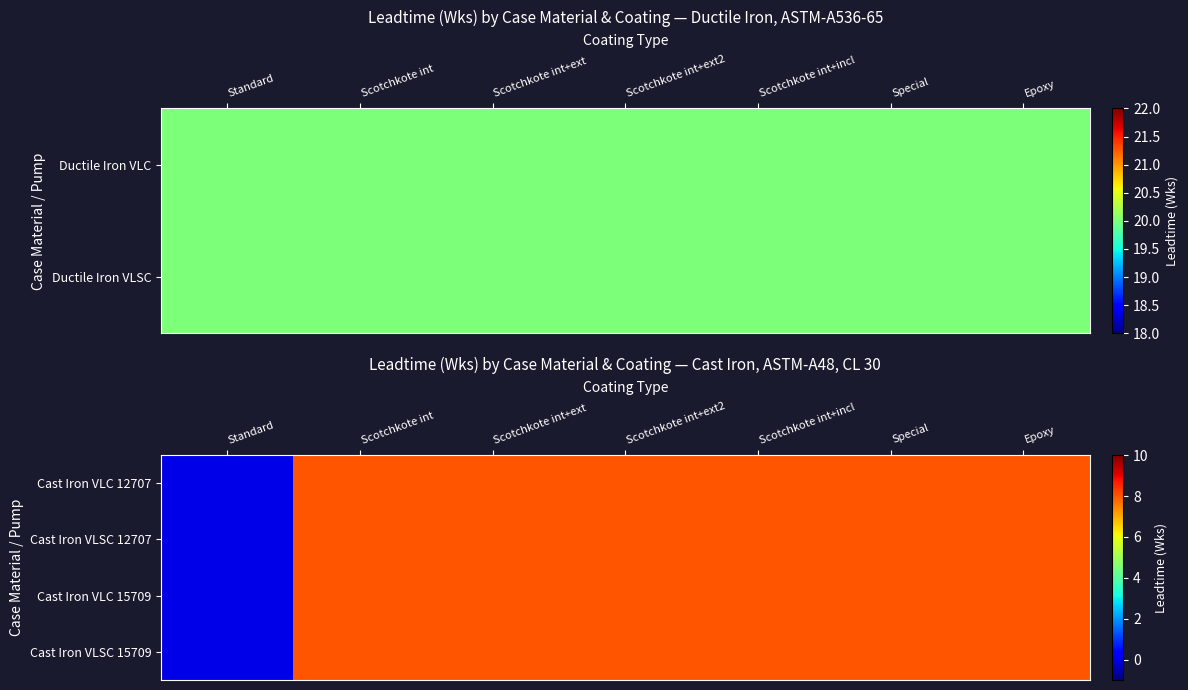

The value of Cast Iron VLSC 12707 at Epoxy is 8. True or false?

True